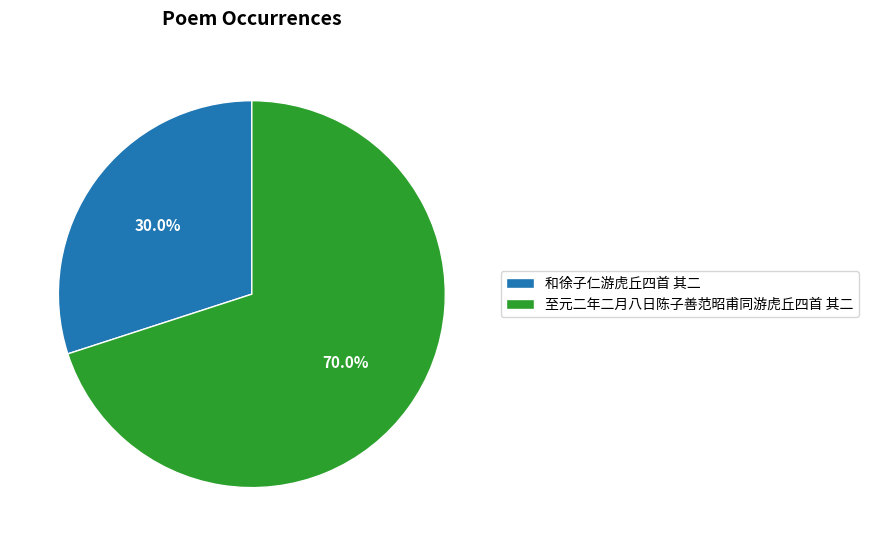

Is there any slice that represents more than half of the pie?

Yes